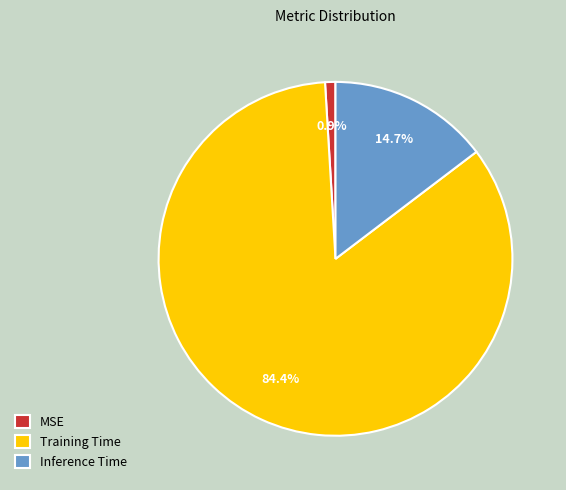

How many slices are in this pie chart?

3